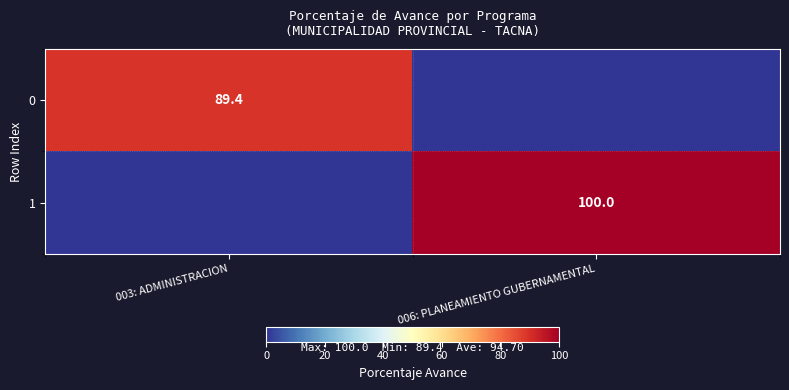

The value of 1 at 006: PLANEAMIENTO GUBERNAMENTAL is 100.0. True or false?

True